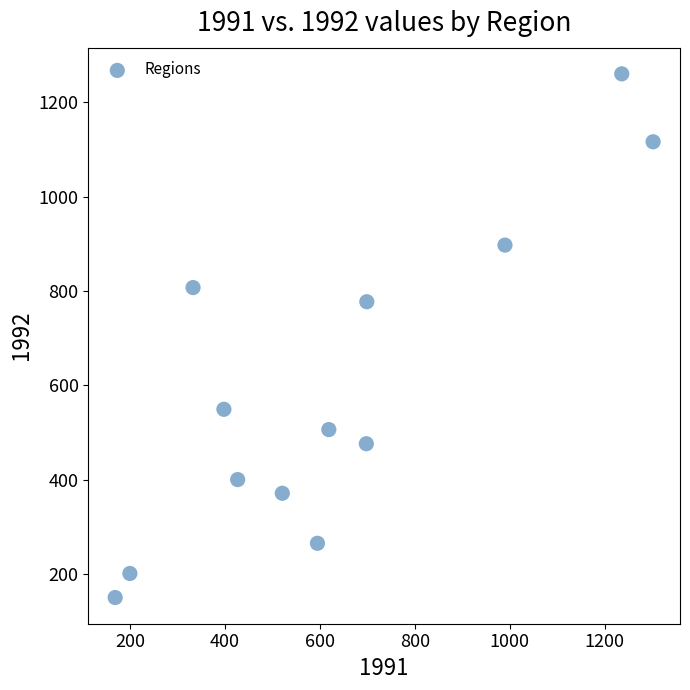

What is the range of Y values (max minus min)?

1110